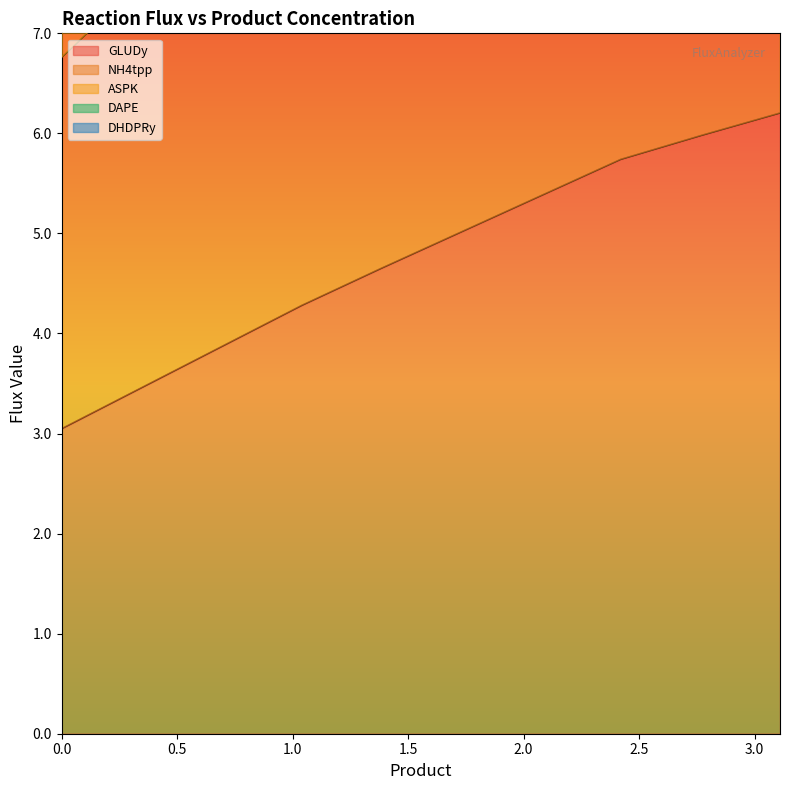

Which series has the widest spread of values?

ASPK